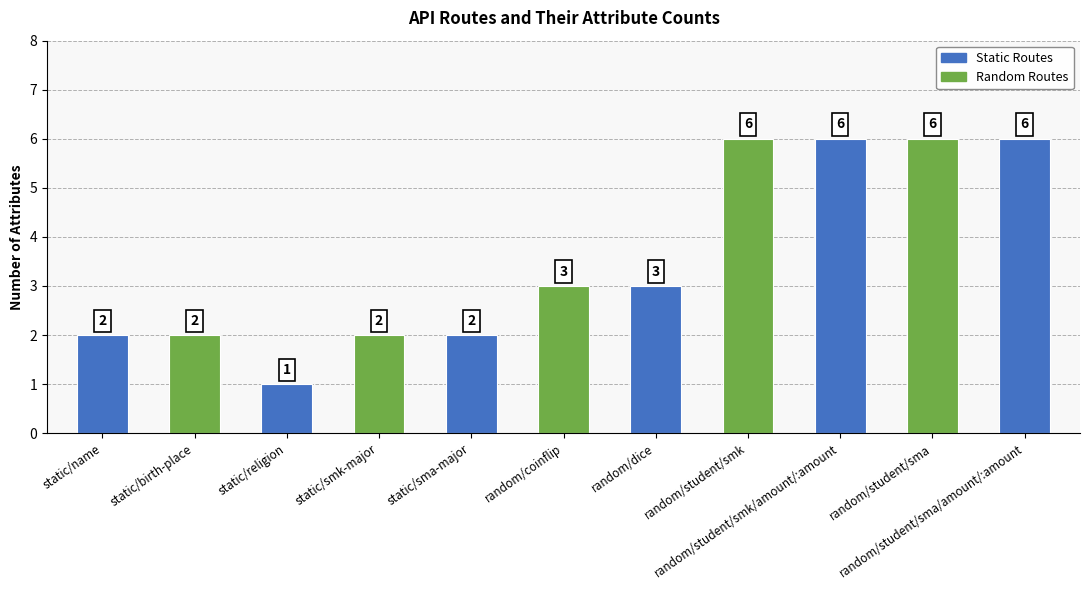

What is the value of the 10th bar from the left?

6